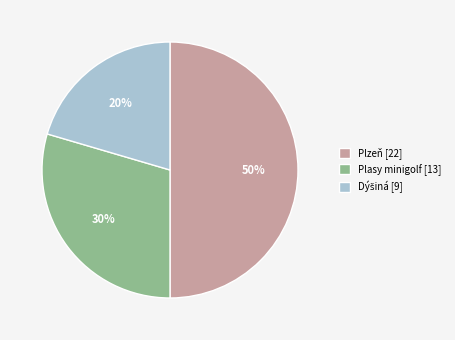

What is the ratio of the value at Plasy minigolf to the value at Plzeň?

0.6